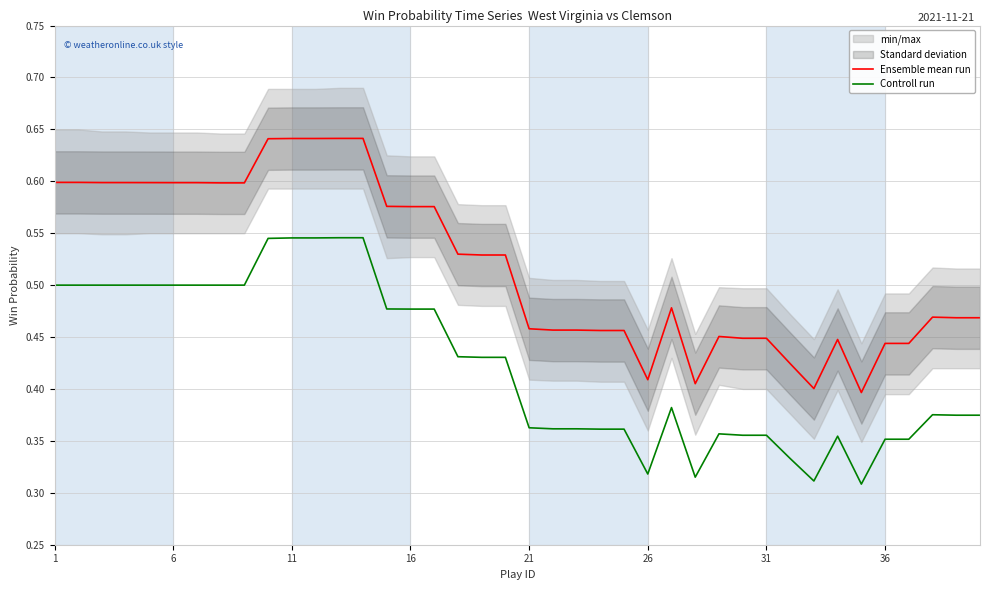

Reading left to right, what are all the values shown in this chart?

Ensemble mean run: 0.6	0.6	0.6	0.6	0.6	0.6	0.6	0.6	0.6	0.6	0.6	0.6	0.6	0.6	0.6	0.6	0.6	0.5	0.5	0.5	0.5	0.5	0.5	0.5	0.5	0.4	0.5	0.4	0.5	0.4	0.4	0.4	0.4	0.4	0.4	0.4	0.4	0.5	0.5	0.5
Controll run: 0.5	0.5	0.5	0.5	0.5	0.5	0.5	0.5	0.5	0.5	0.5	0.5	0.5	0.5	0.5	0.5	0.5	0.4	0.4	0.4	0.4	0.4	0.4	0.4	0.4	0.3	0.4	0.3	0.4	0.4	0.4	0.3	0.3	0.4	0.3	0.4	0.4	0.4	0.4	0.4